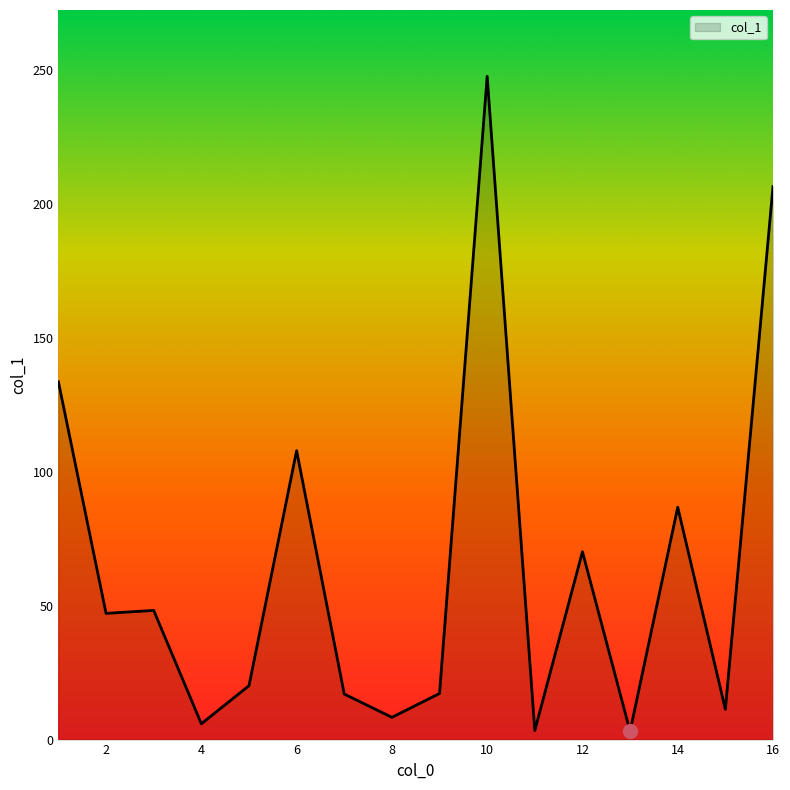

What is the difference between the maximum and minimum values?

244.4